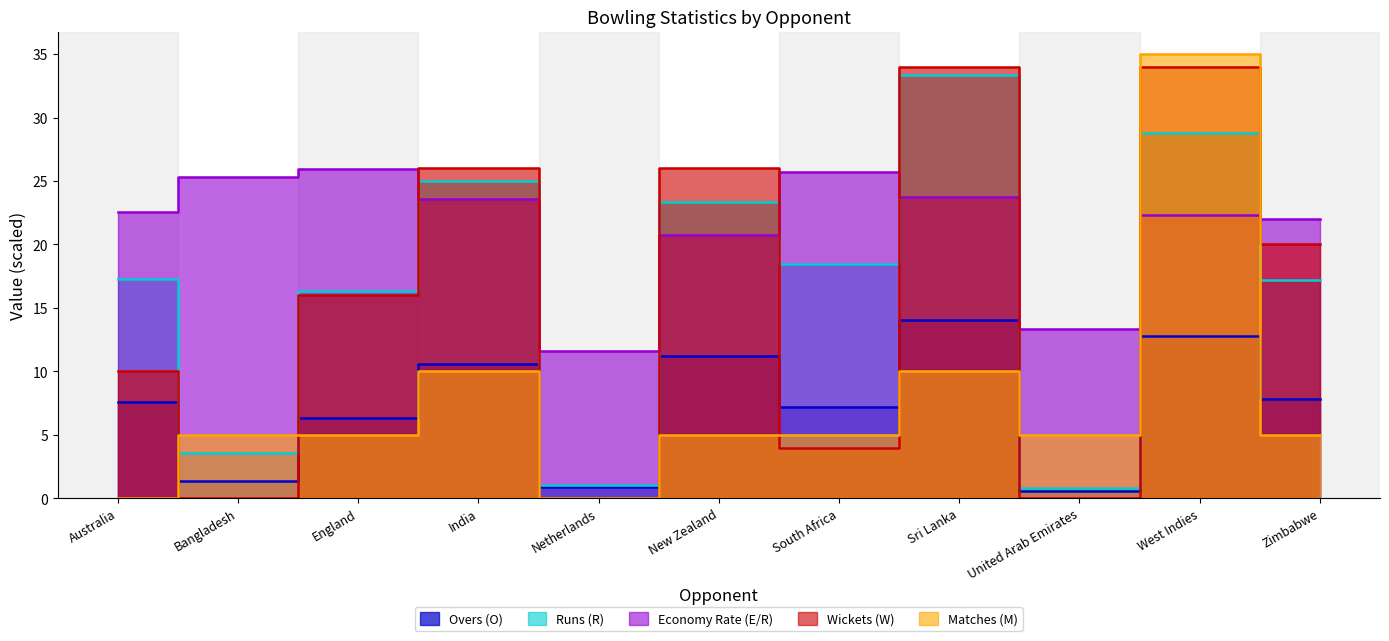

Where do Wickets (W) and Economy Rate (E/R) first cross each other?

England and India